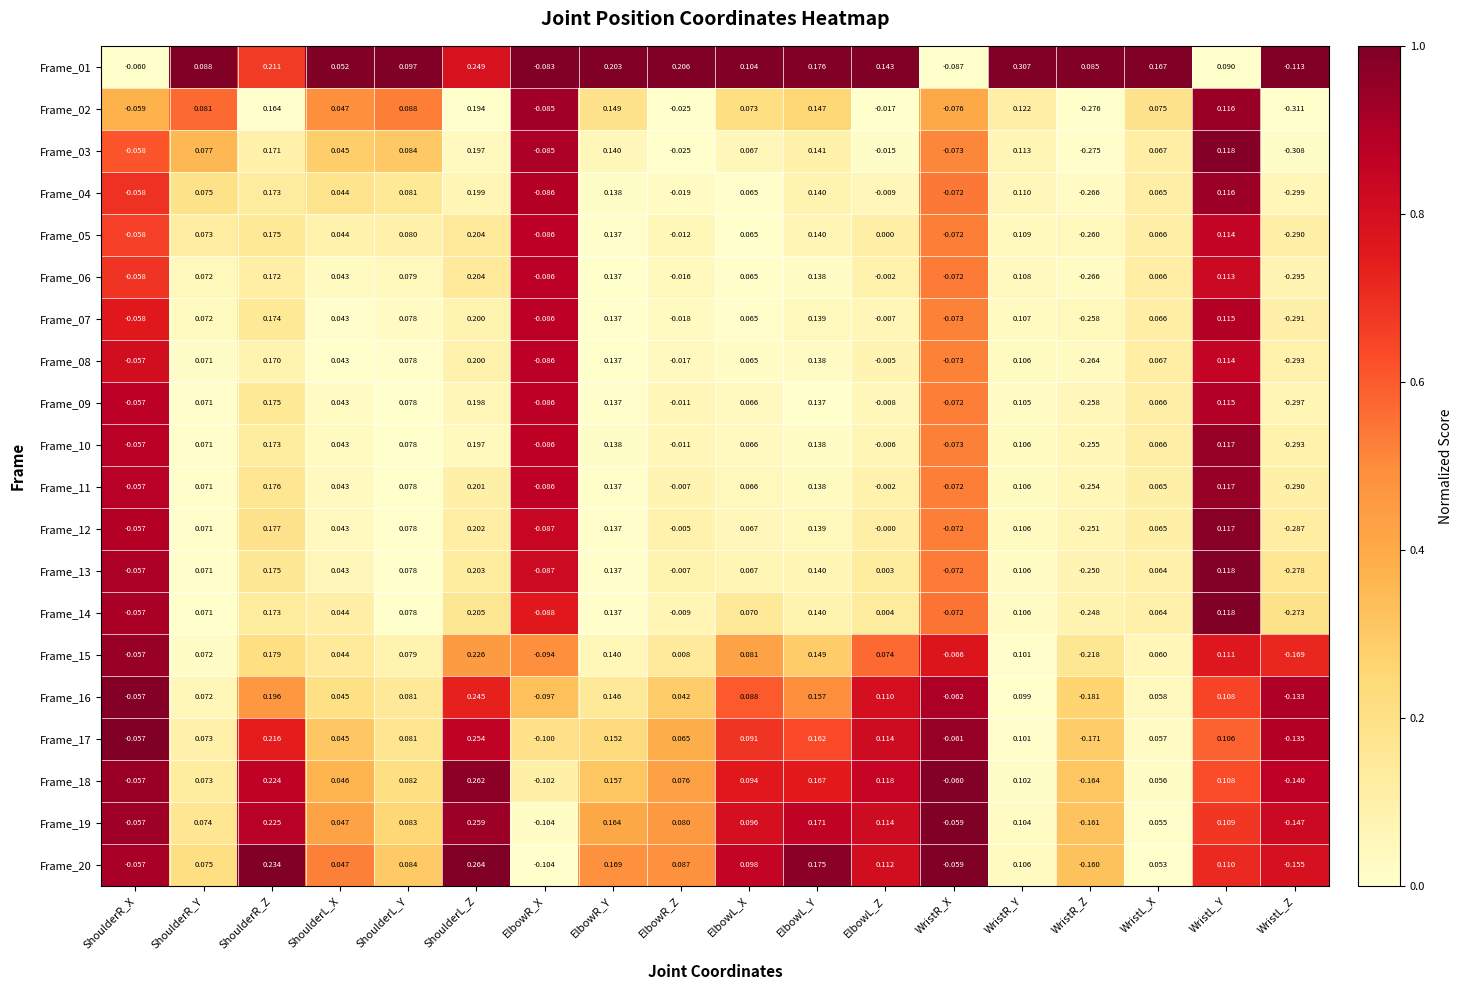

At which label is Frame_04 closest to 0?

ElbowL_Z